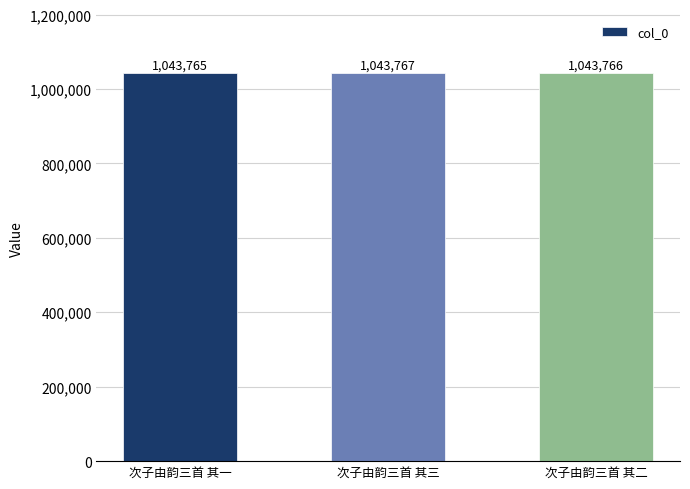

How many bars are there in total?

3